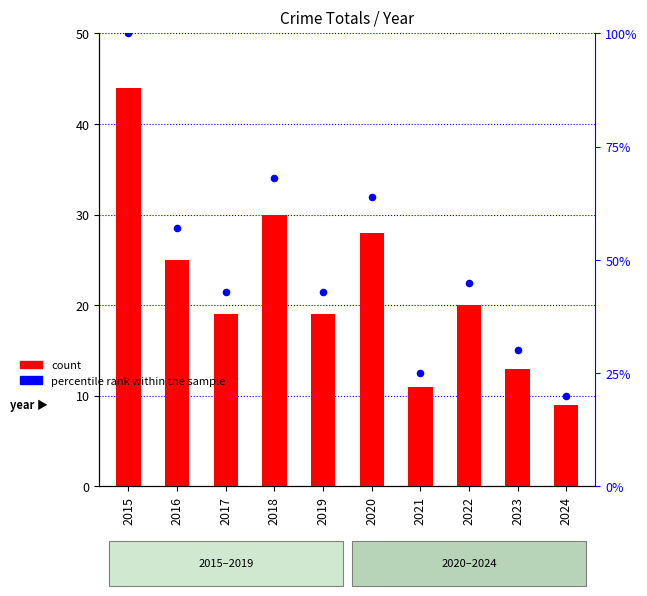

What is the total value across all series at 2023?

43